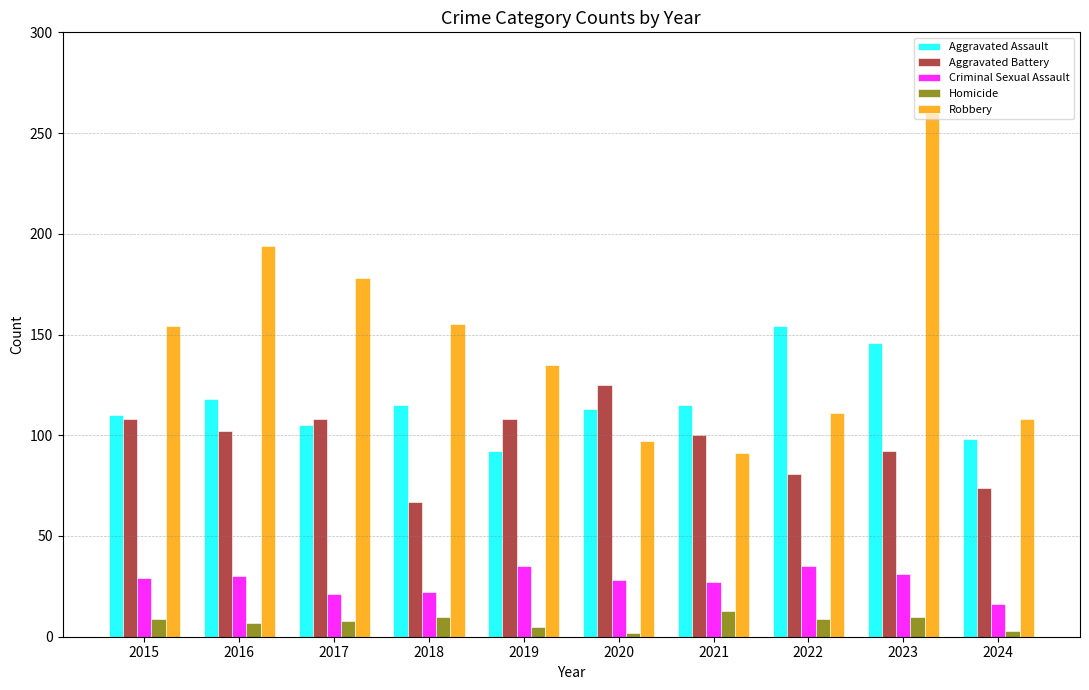

Are the bars grouped side by side (vs. stacked)?

Yes